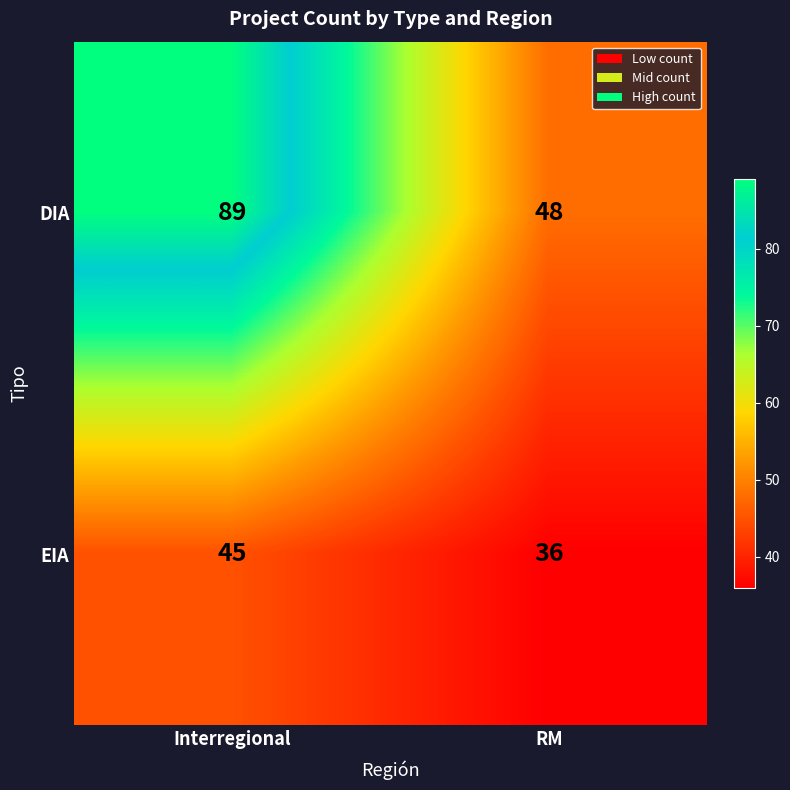

Which category has the highest value across all series?

Interregional